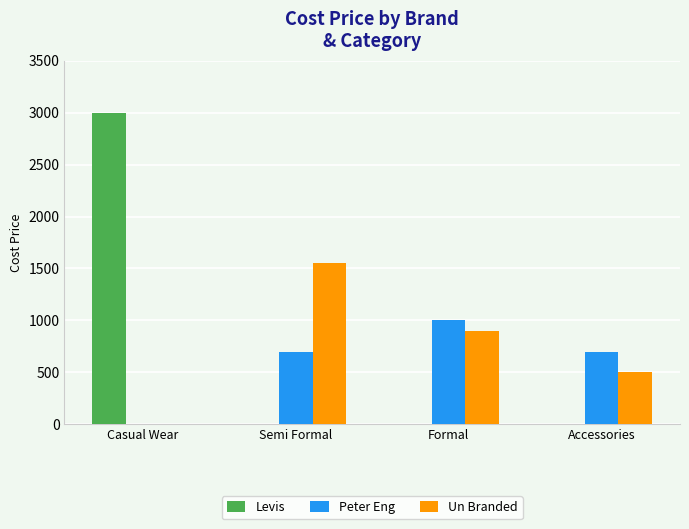

At which category is the sum across all series the highest?

Casual Wear